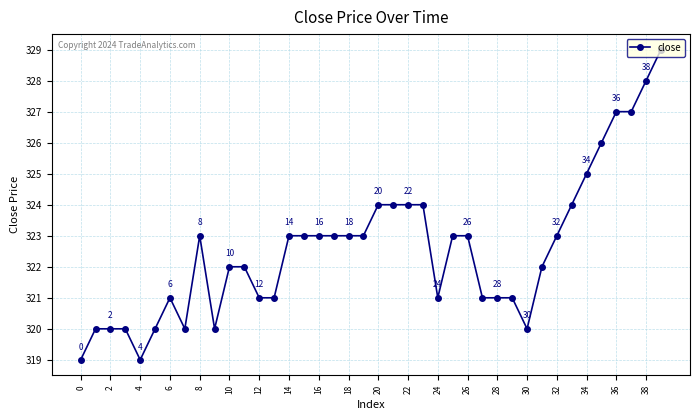

What is the difference between the second highest and second lowest values?

9